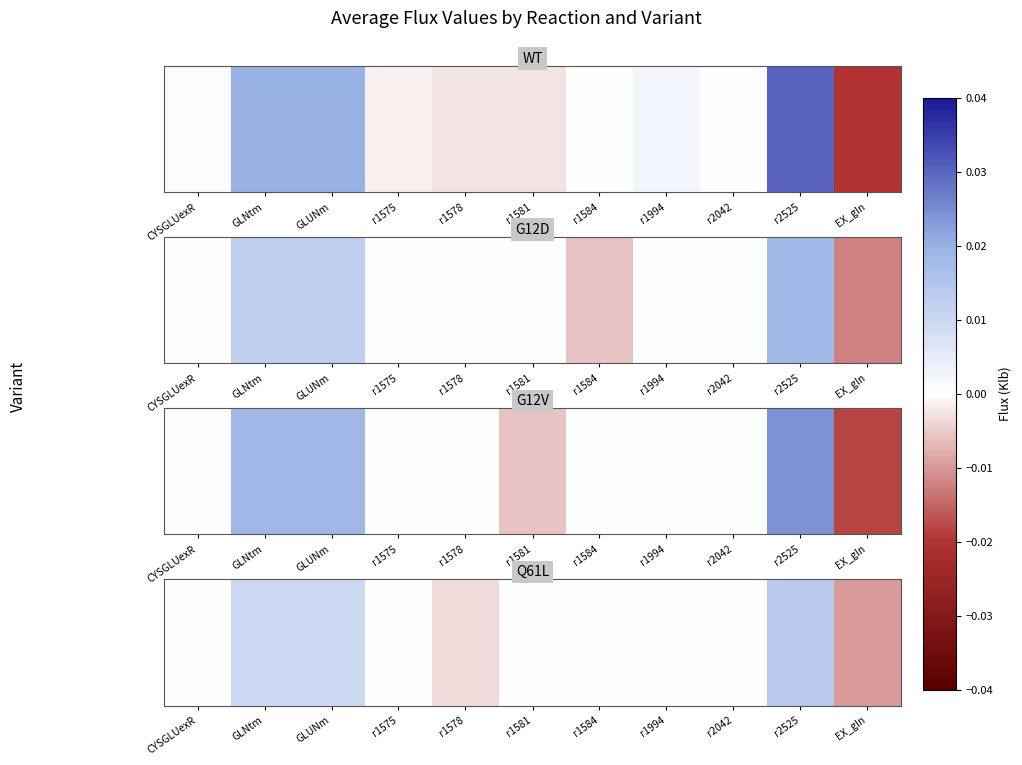

How many values are between 0 and 1?

9